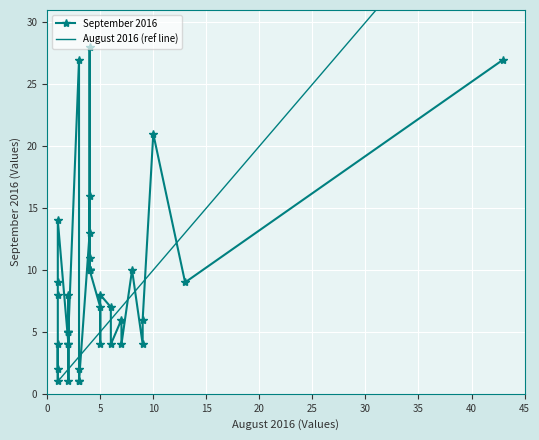

How many values in the August 2016 series exceed 4?

13